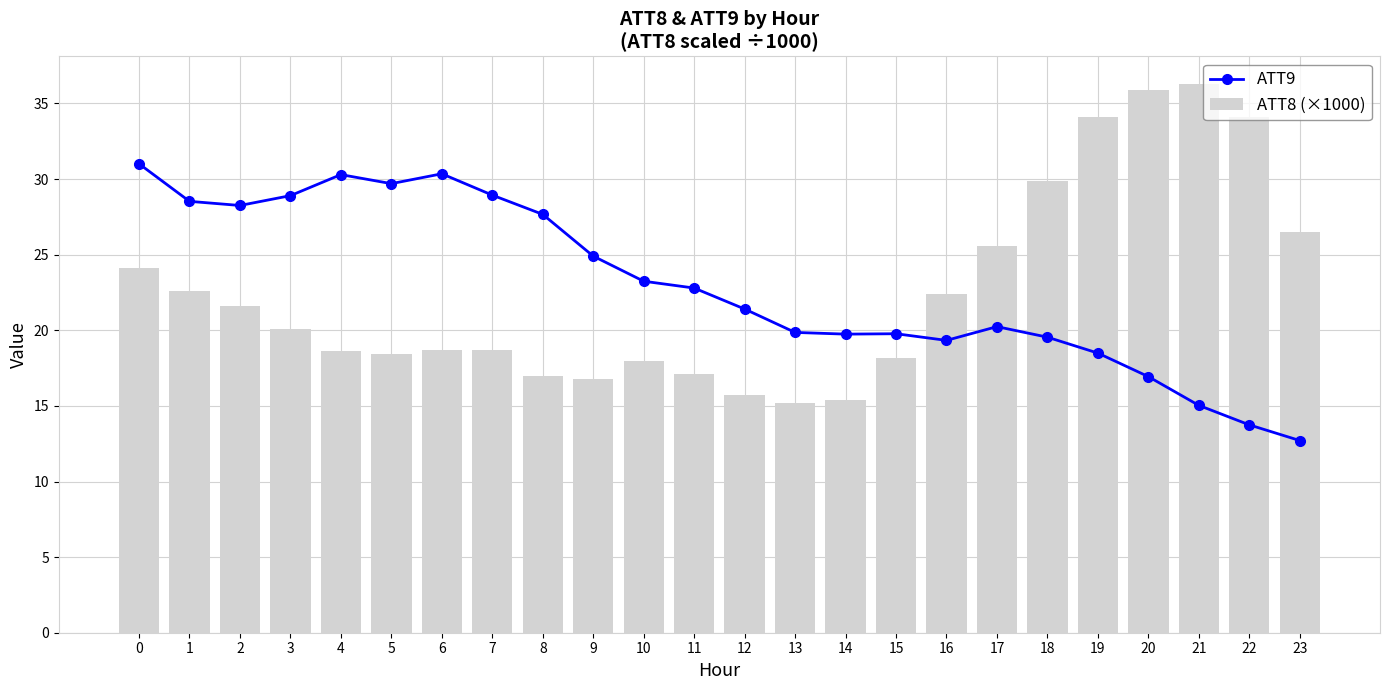

What value does the ATT8 (×1000) series have at 22?

34.1